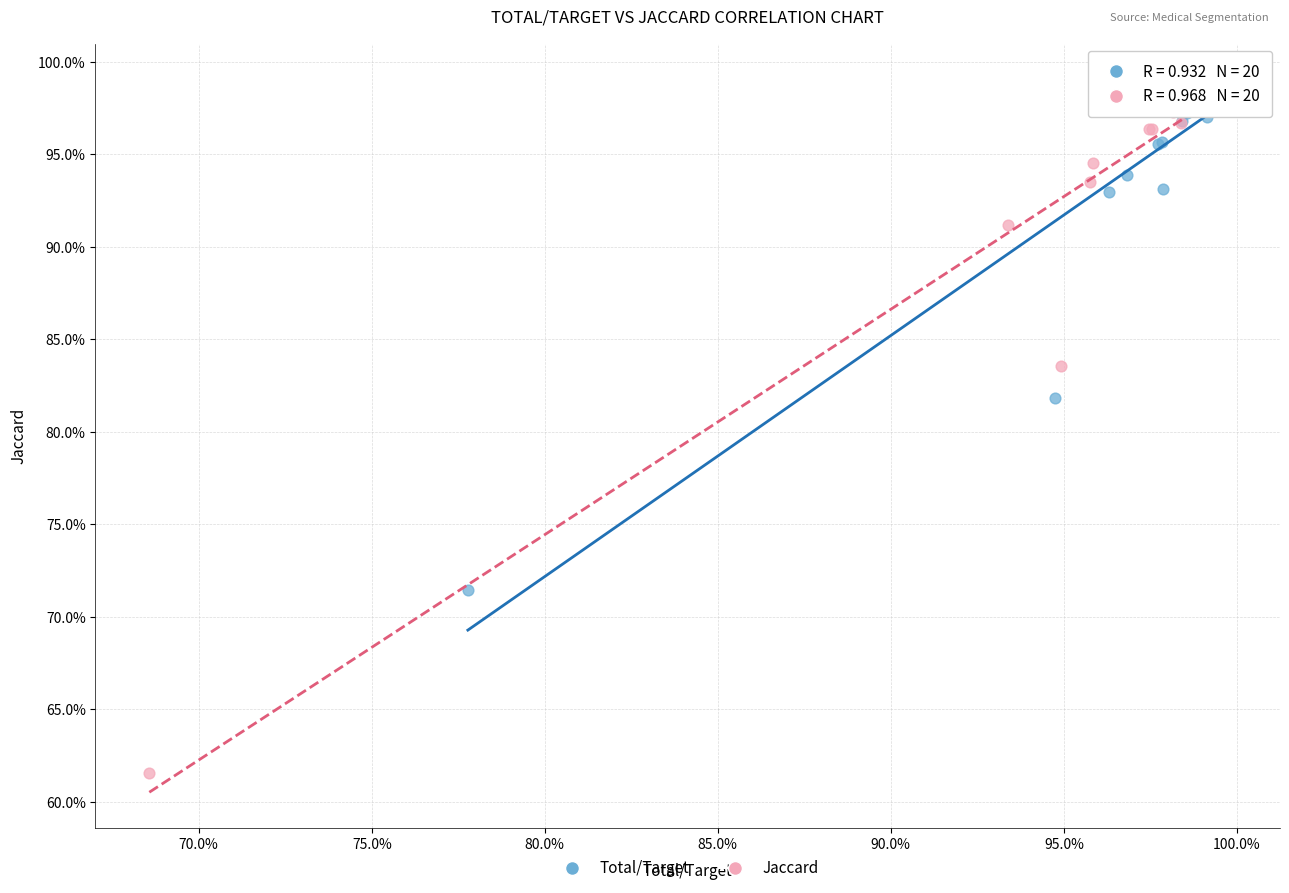

What are all the series names shown in the legend?

Total/Target, Jaccard